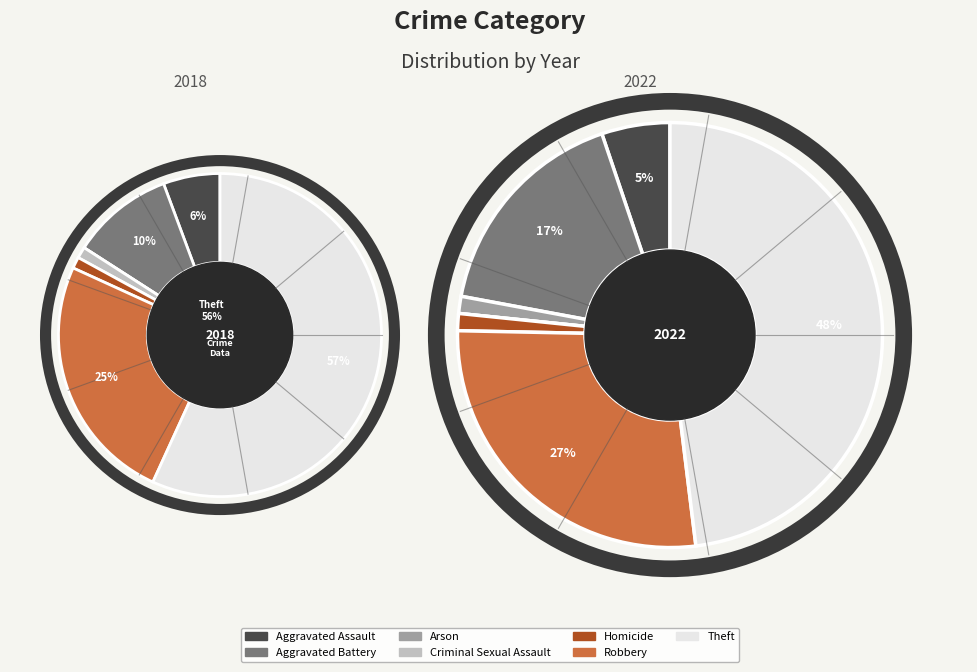

To the nearest percent, what is the difference between the largest and smallest slice percentages?

57%